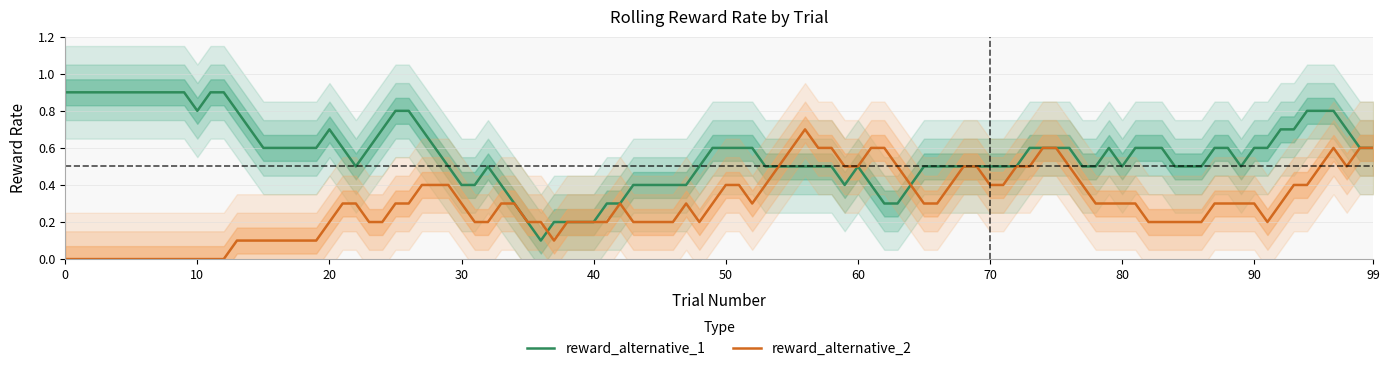

What is the maximum value for reward_alternative_2?

0.7